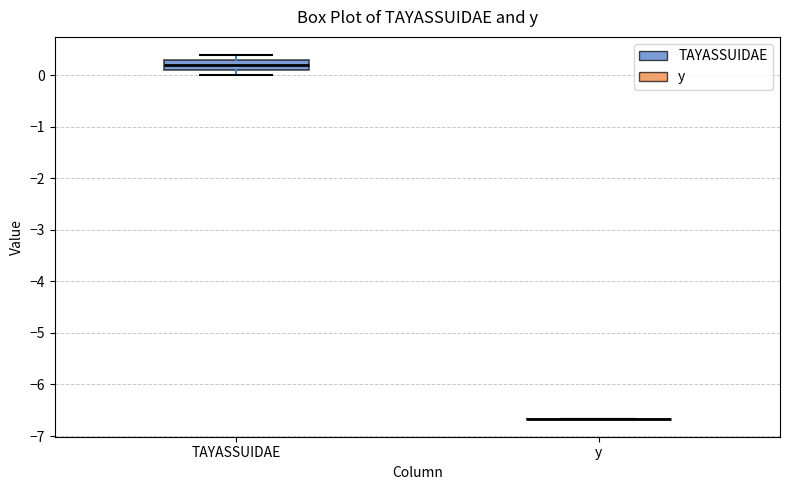

Reading left to right, read every box against the y-axis: the position of its median line, the range the box covers, and the ends of its whiskers. The values are not printed on the chart, so give them approximately, as read against the axis.

TAYASSUIDAE: median 0.2, box 0.1 to 0.3, whiskers 0.0 to 0.4
y: box collapsed to a line at -6.7, whiskers -6.7 to -6.7